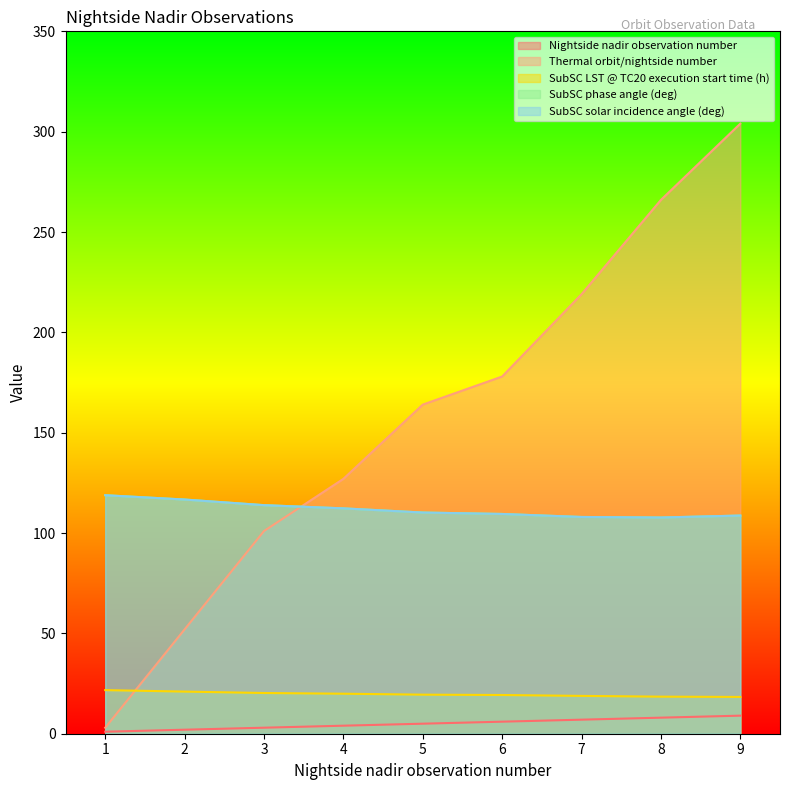

Reading right to left, what are all the values shown in this chart?

Nightside nadir observation number: 9=9.0	8=8.0	7=7.0	6=6.0	5=5.0	4=4.0	3=3.0	2=2.0	1=1.0
Thermal orbit/nightside number: 9=304.0	8=266.0	7=219.0	6=178.0	5=164.0	4=127.0	3=101.0	2=52.0	1=3.0
SubSC LST @ TC20 execution start time (h): 9=18.3	8=18.5	7=18.8	6=19.3	5=19.5	4=19.9	3=20.3	2=21.0	1=21.7
SubSC phase angle (deg): 9=108.7	8=107.7	7=108.0	6=109.5	5=110.2	4=112.3	3=113.9	2=116.7	1=118.8
SubSC solar incidence angle (deg): 9=108.7	8=107.7	7=108.0	6=109.5	5=110.2	4=112.3	3=113.9	2=116.7	1=118.8